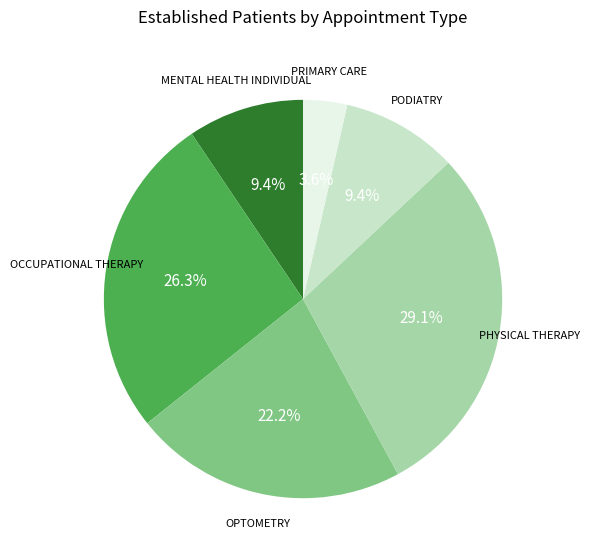

Is there any slice that represents more than half of the pie?

No